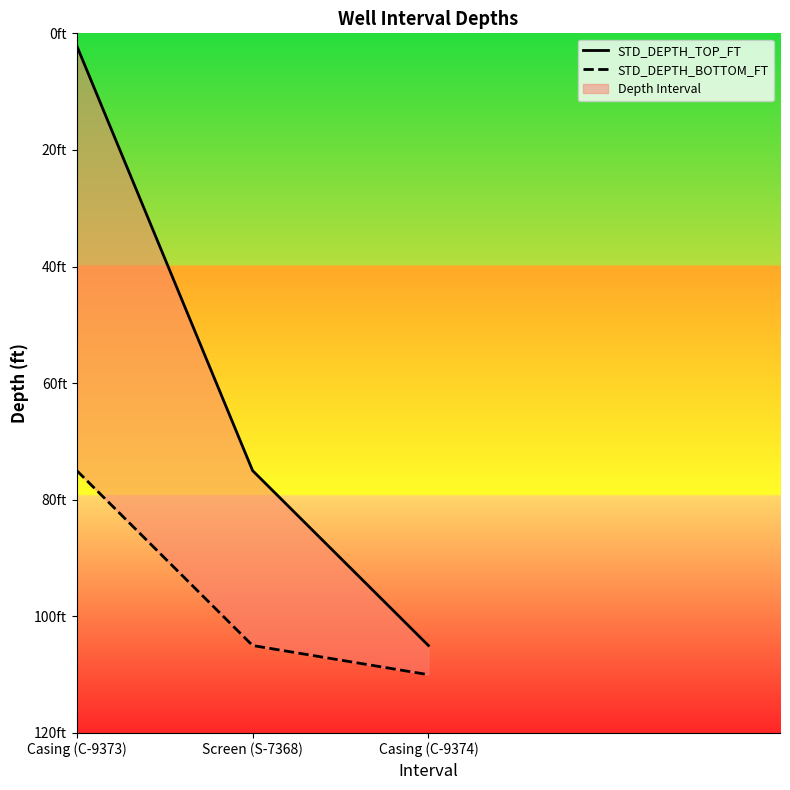

What is the maximum value for STD_DEPTH_TOP_FT?

105.0